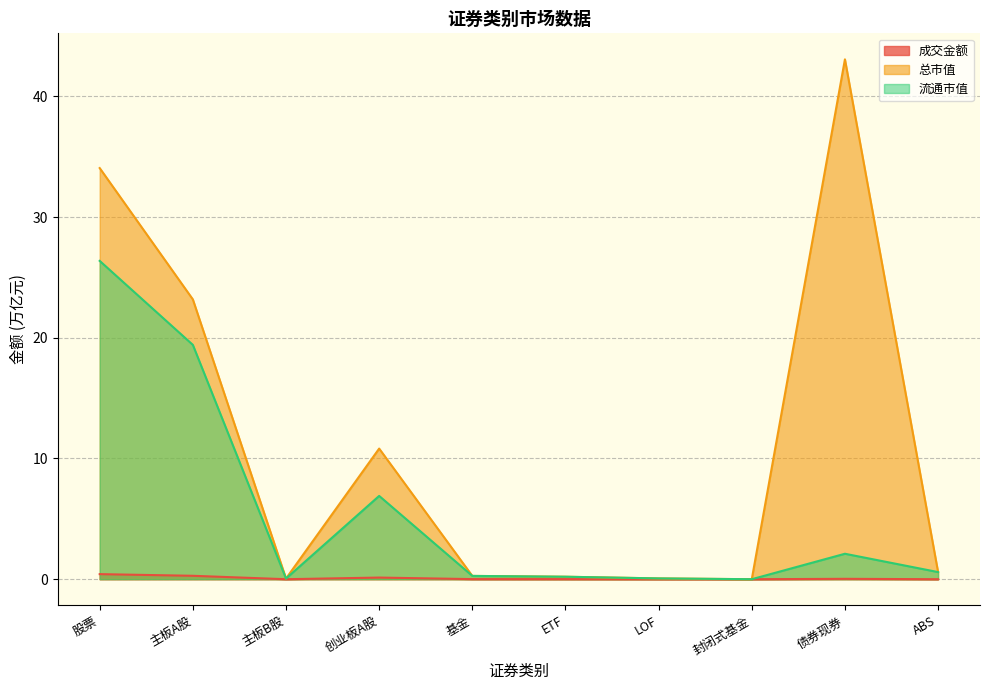

What is the difference between the maximum and minimum values in the 总市值 series?

43.1